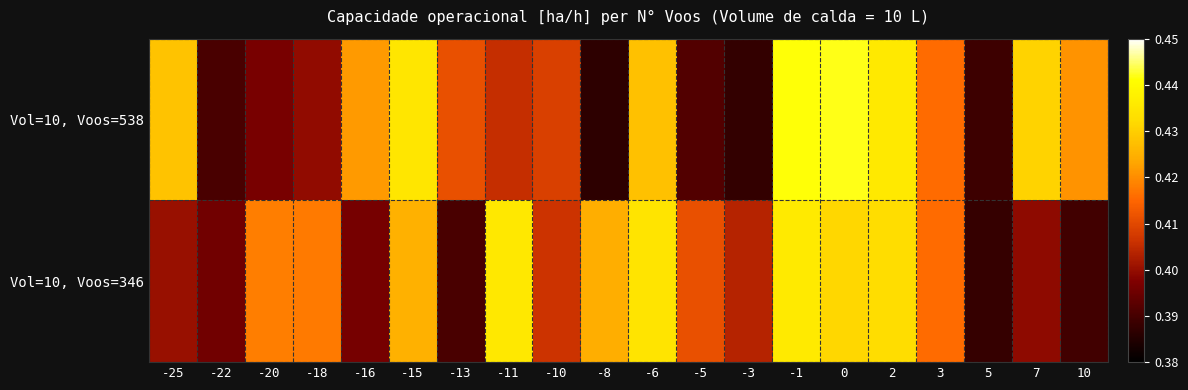

Reading right to left, transcribe all the data shown in this chart.

row_0: 10=0.4	7=0.4	5=0.4	3=0.4	2=0.4	0=0.4	-1=0.4	-3=0.4	-5=0.4	-6=0.4	-8=0.4	-10=0.4	-11=0.4	-13=0.4	-15=0.4	-16=0.4	-18=0.4	-20=0.4	-22=0.4	-25=0.4
row_1: 10=0.4	7=0.4	5=0.4	3=0.4	2=0.4	0=0.4	-1=0.4	-3=0.4	-5=0.4	-6=0.4	-8=0.4	-10=0.4	-11=0.4	-13=0.4	-15=0.4	-16=0.4	-18=0.4	-20=0.4	-22=0.4	-25=0.4